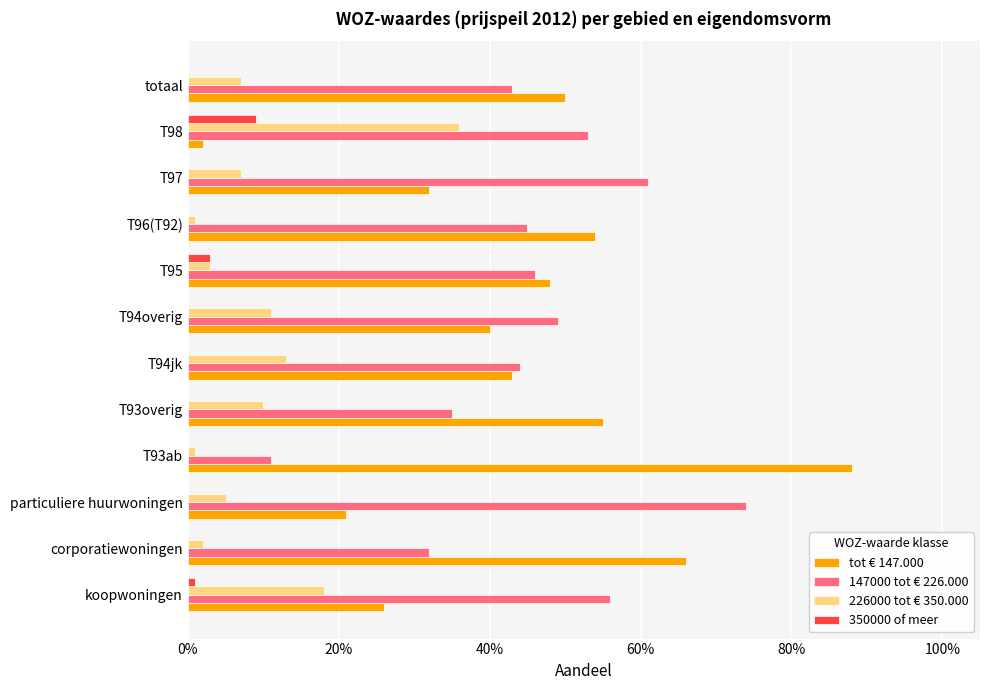

What is the average value of the 226000 tot € 350.000 series?

0.1